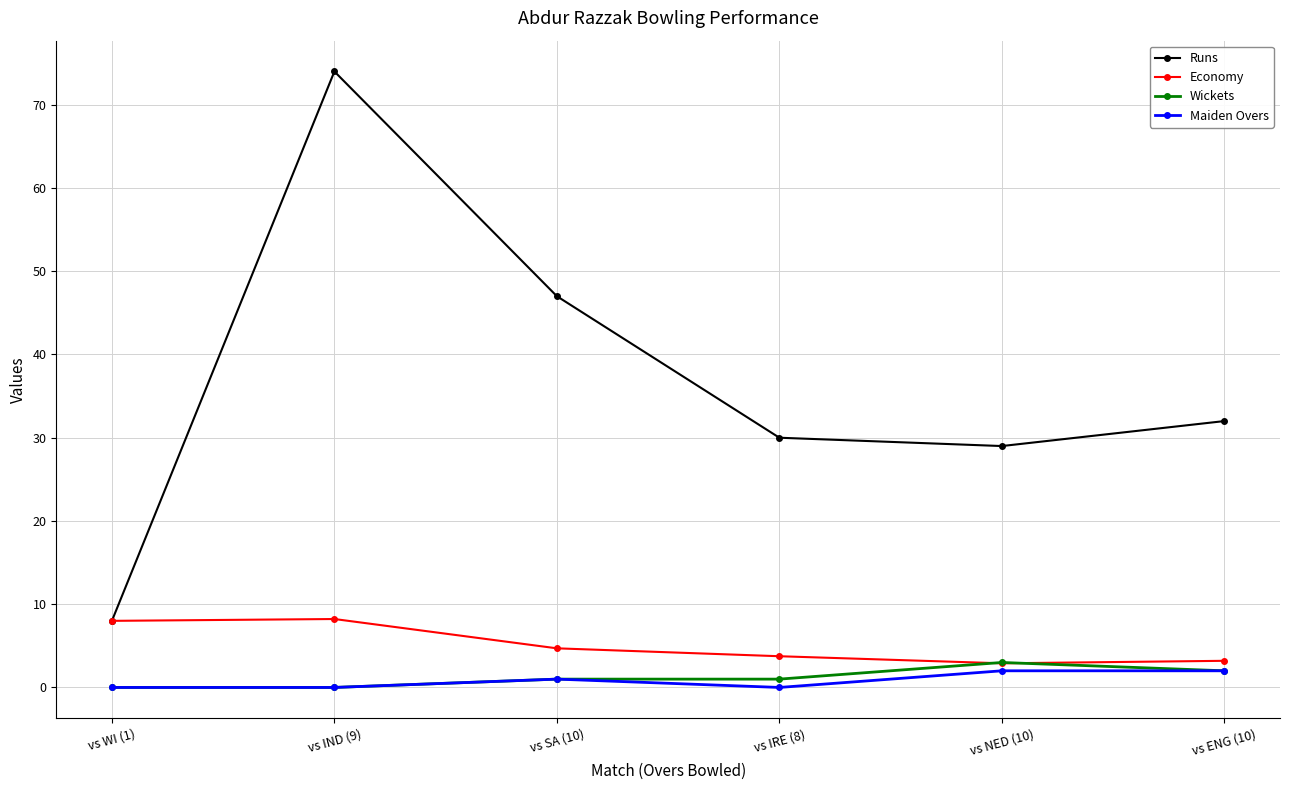

The value of Runs at vs SA (10) is 47.0. True or false?

True